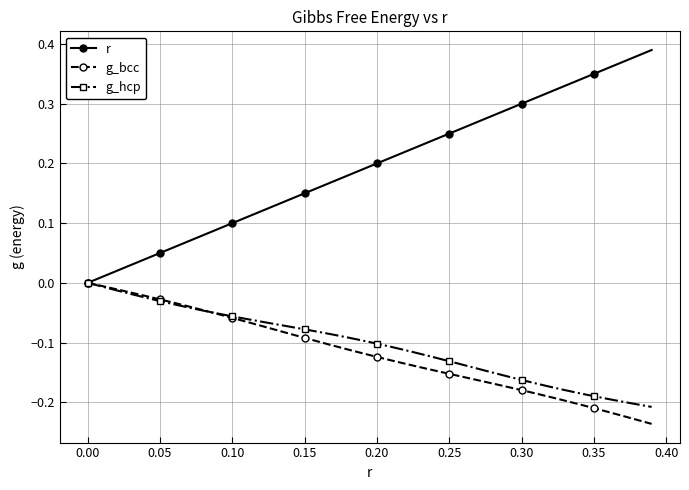

Which series has the widest spread of values?

r